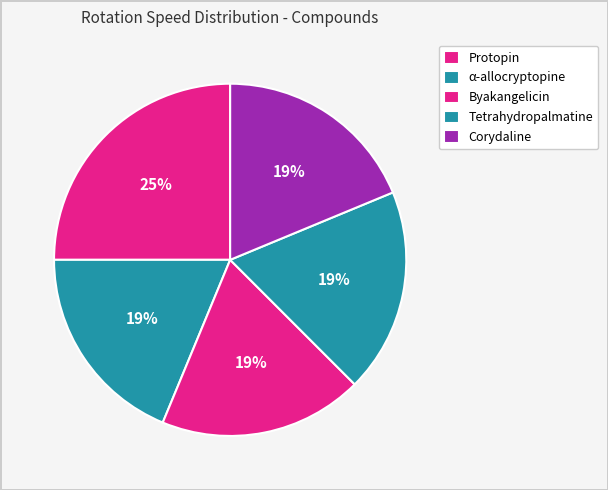

The Protopin slice represents 25% of the pie. True or false?

True